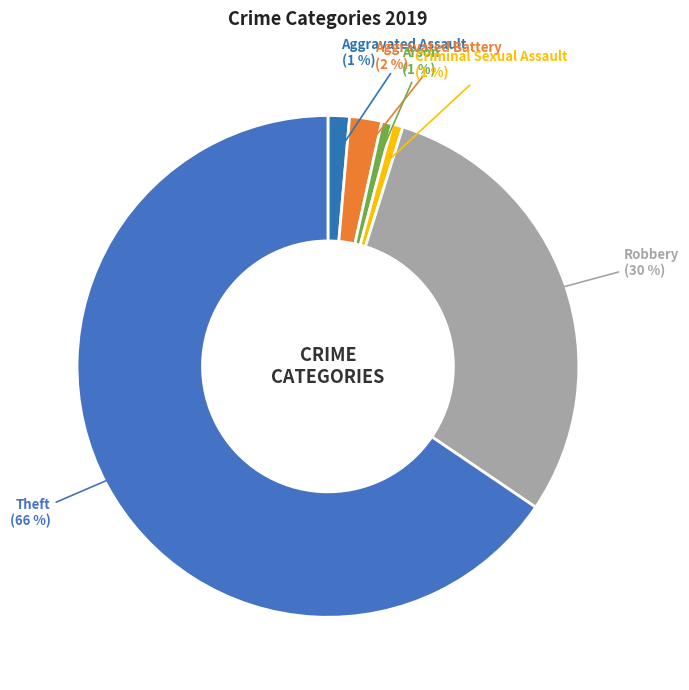

Which has a higher value, Criminal Sexual Assault or Aggravated Battery?

Aggravated Battery